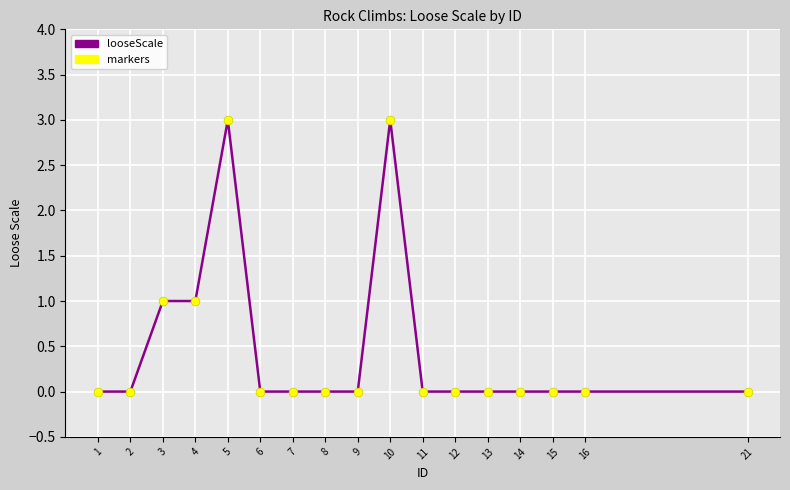

What is the change in value from 5 to 13?

-3